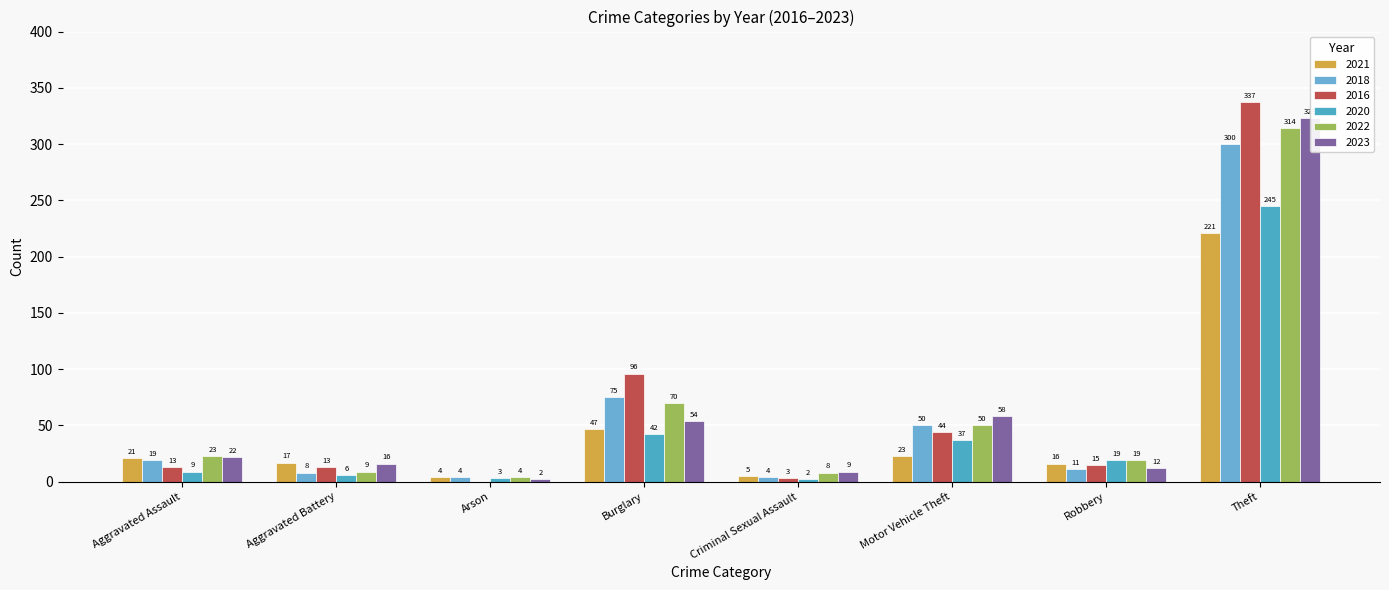

Reading left to right, what are all the values shown in this chart?

2021: 21	17	4	47	5	23	16	221
2018: 19	8	4	75	4	50	11	300
2016: 13	13	0	96	3	44	15	337
2020: 9	6	3	42	2	37	19	245
2022: 23	9	4	70	8	50	19	314
2023: 22	16	2	54	9	58	12	323